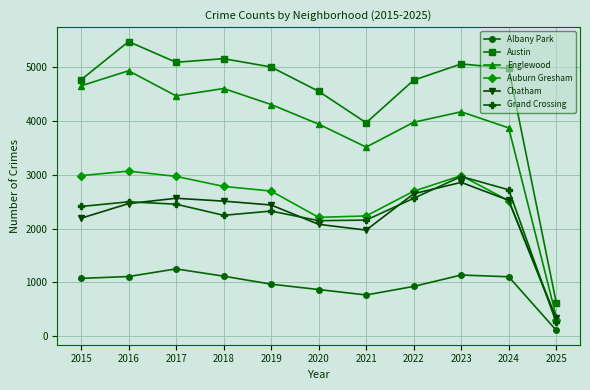

At which category does the chart reach its minimum across all series?

2025